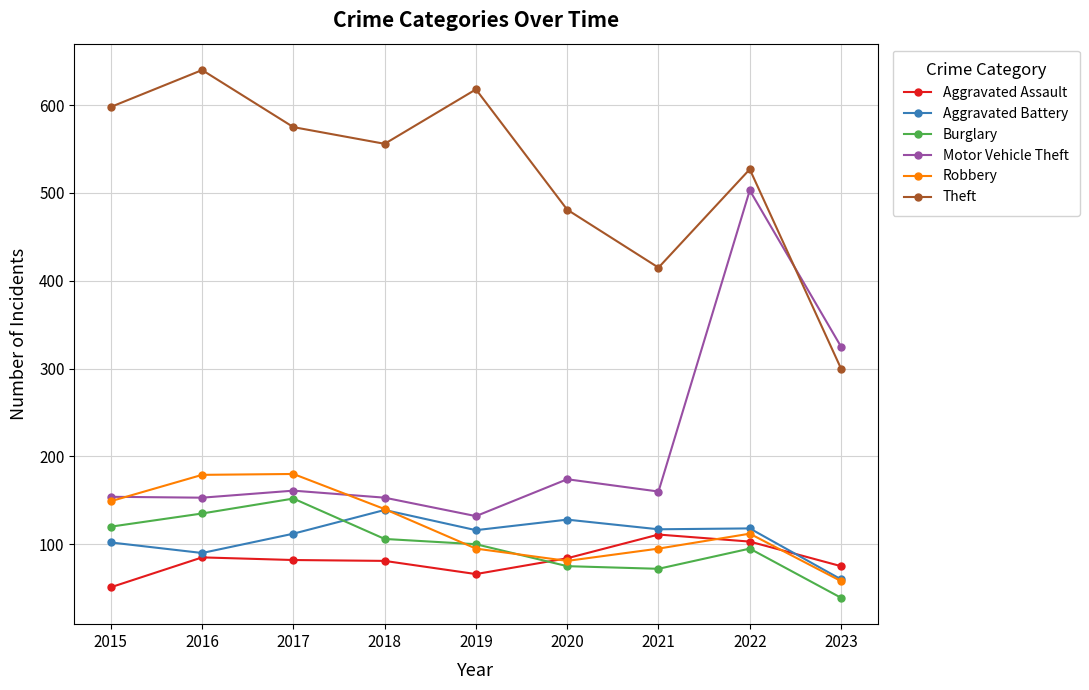

True or false: Burglary has more than 2 points higher than both neighbors.

False